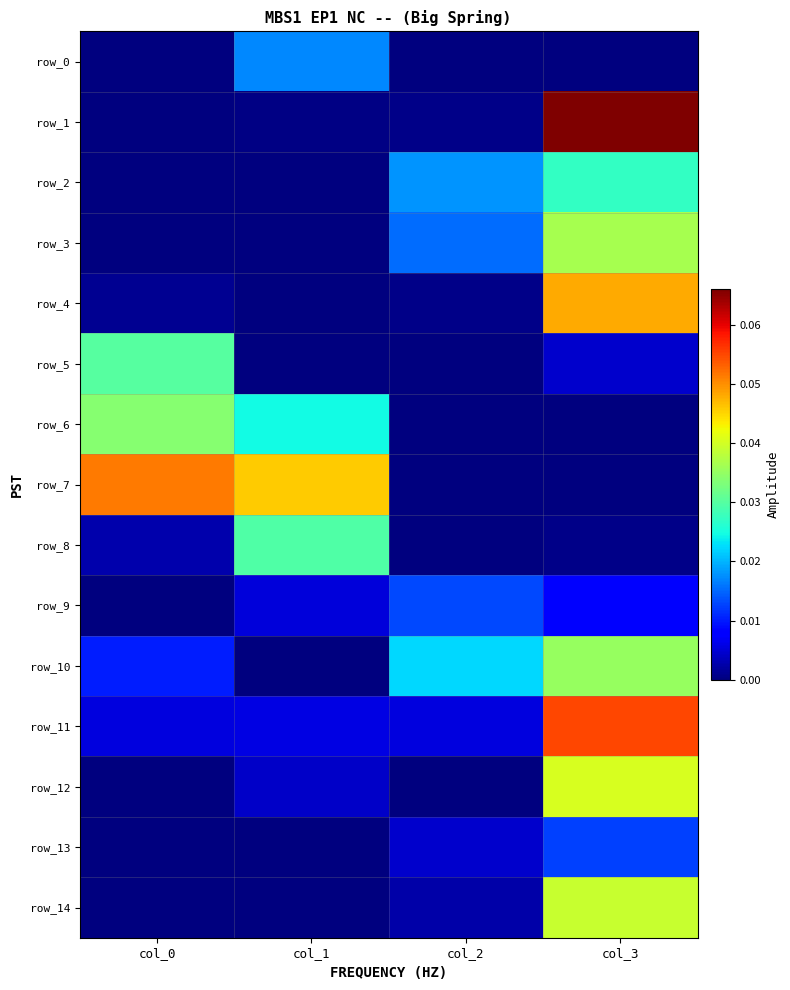

Which series has the largest total across all categories?

row_7